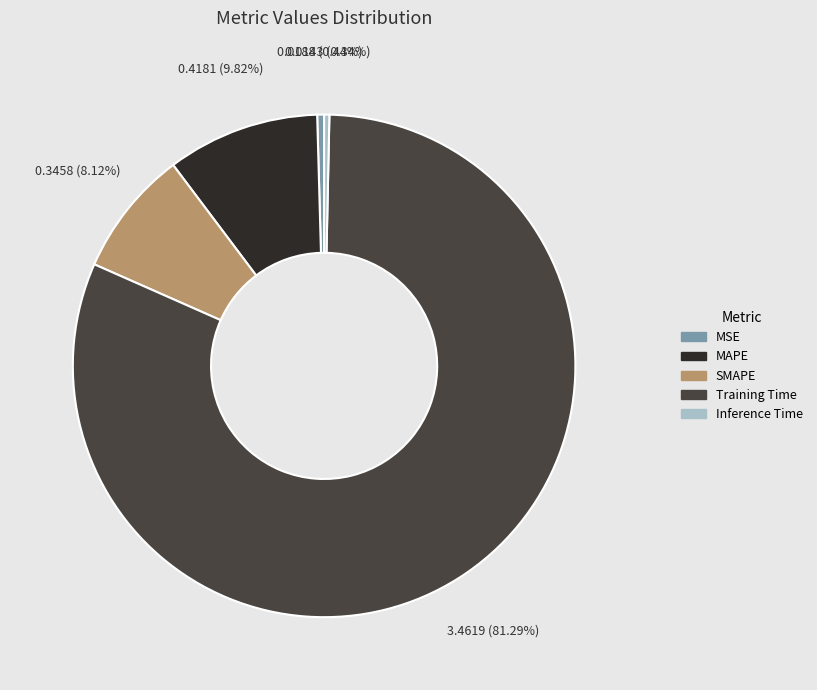

To the nearest percent, what is the average slice percentage?

20%